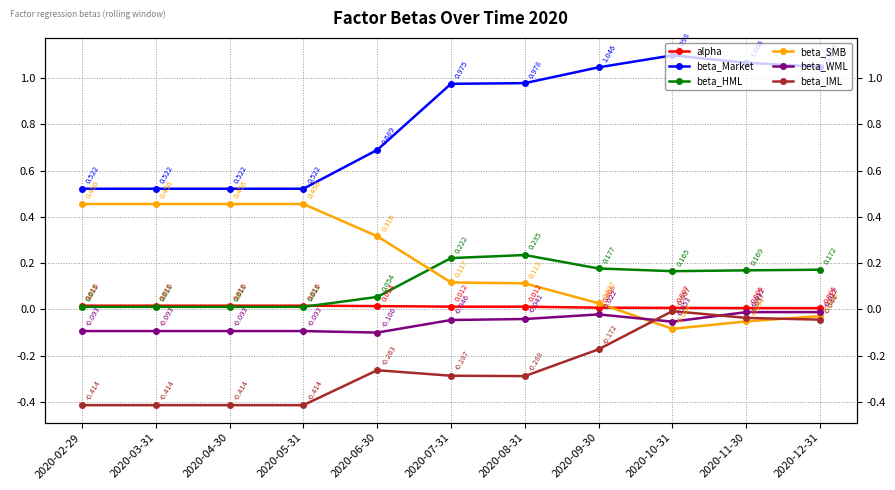

After their last crossing, which series has the higher values: beta_WML or beta_SMB?

beta_WML